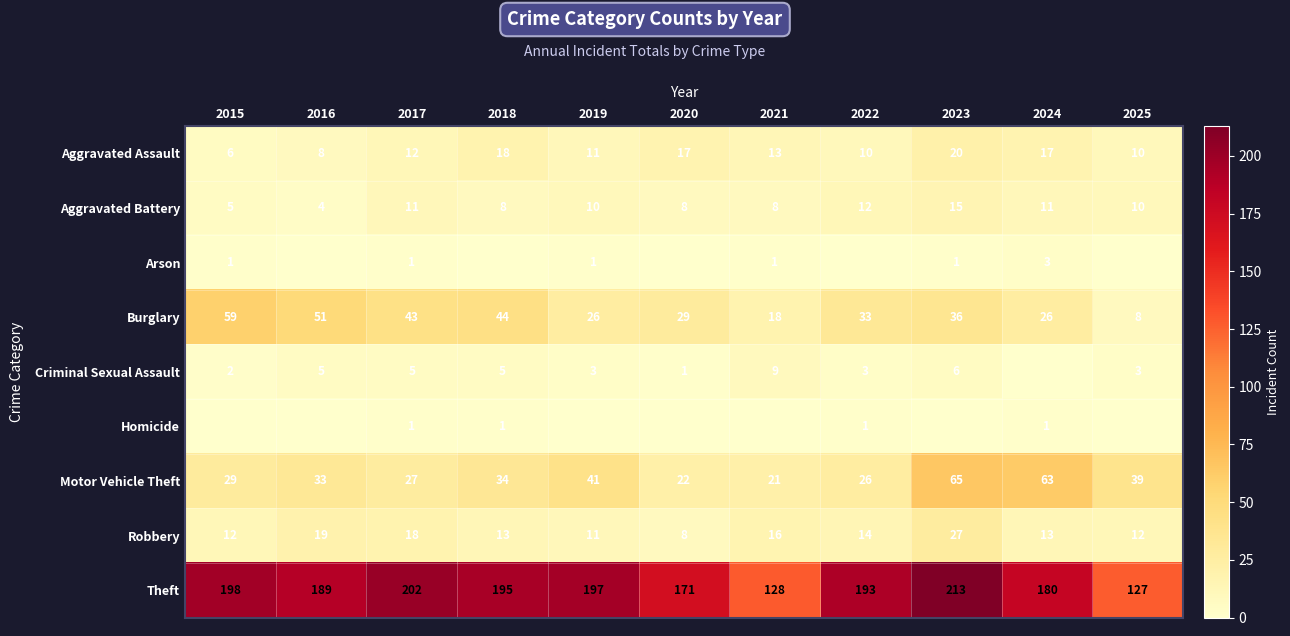

True or false: Aggravated Assault has a value of 27 at 2023.

False